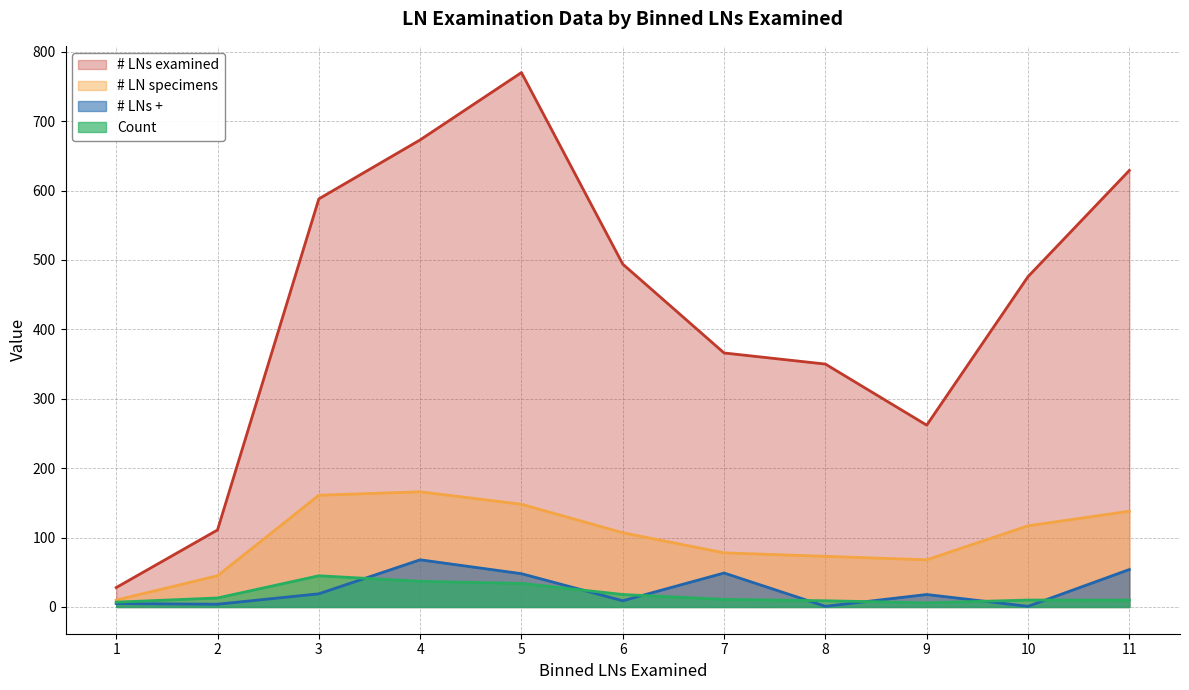

Which series has the largest range (max minus min)?

# LNs examined